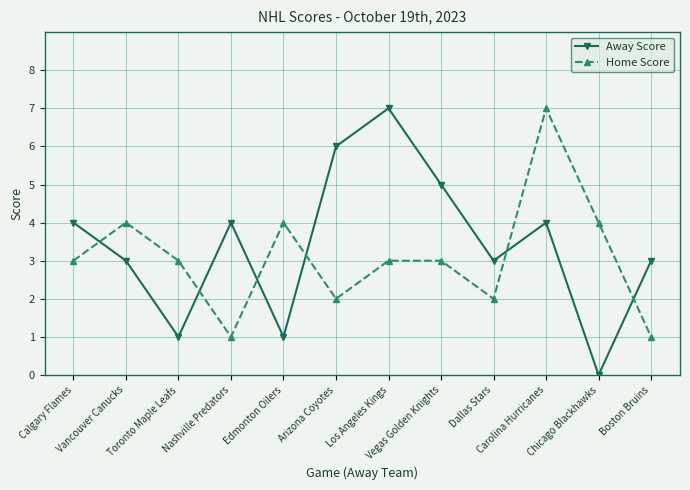

Read the Away Score value at Carolina Hurricanes.

4